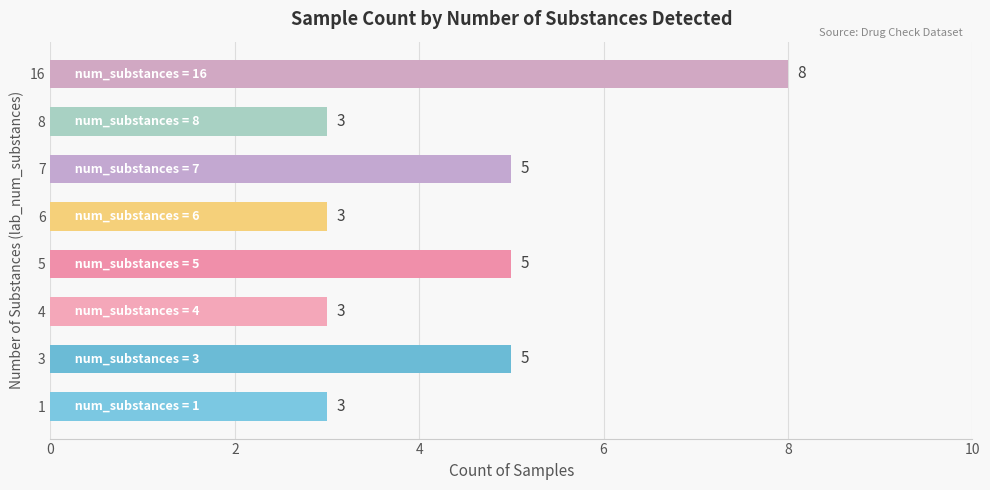

Is it true that the value at 6 is 5?

False